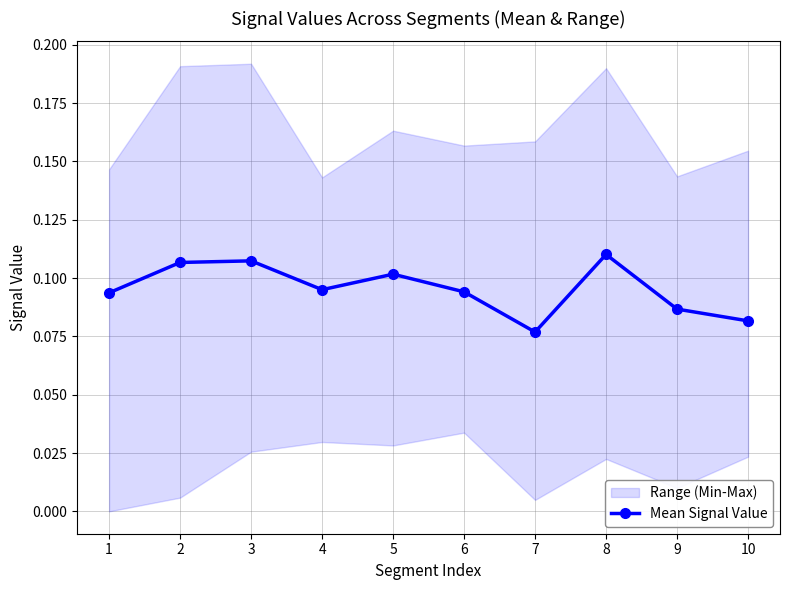

List the labels in order of value, largest first.

8, 3, 2, 5, 4, 6, 1, 9, 10, 7